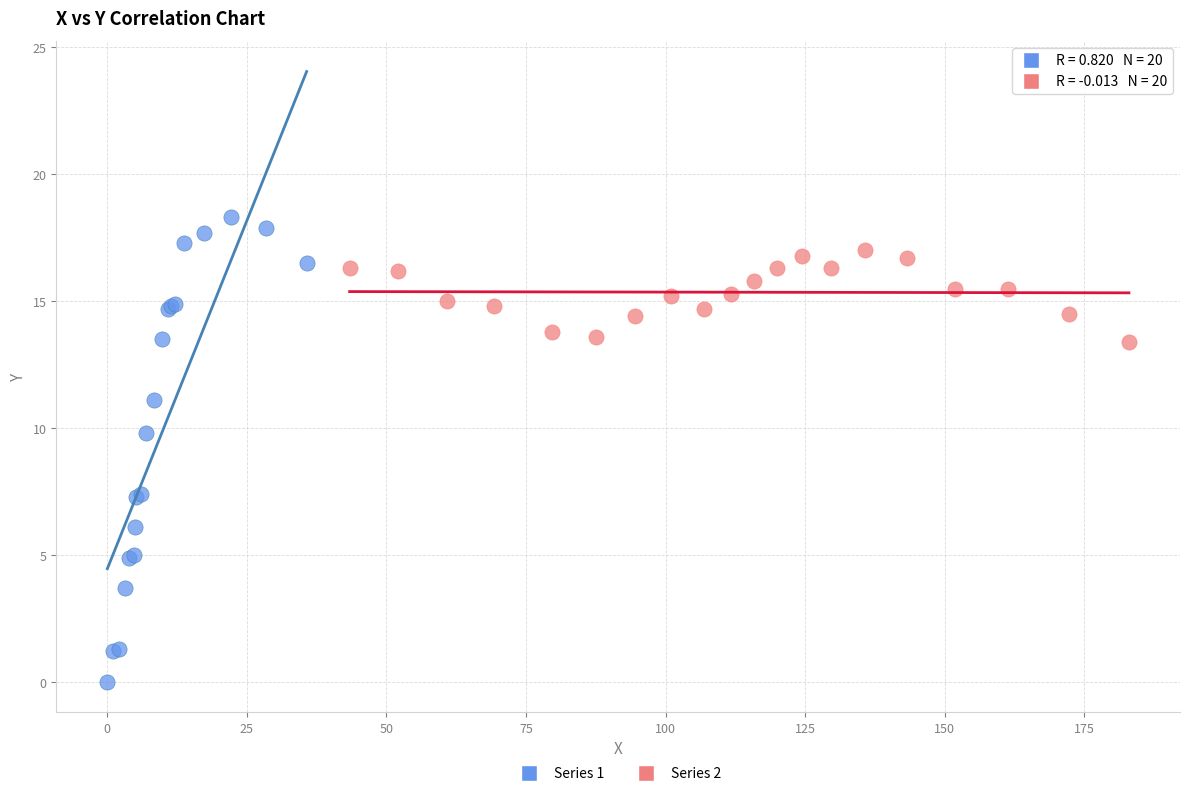

Which series contains the lowest Y value?

Series 1